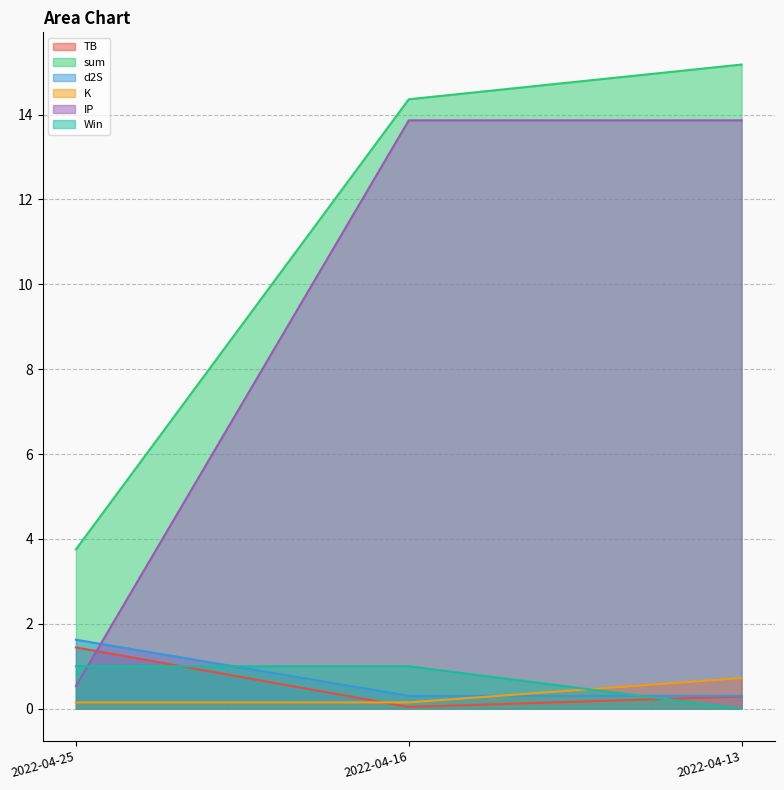

Which series has the largest total across all categories?

sum